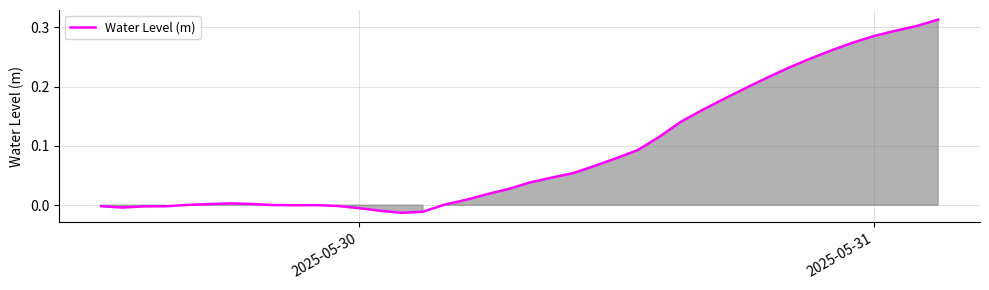

How many lines are shown in the chart?

1